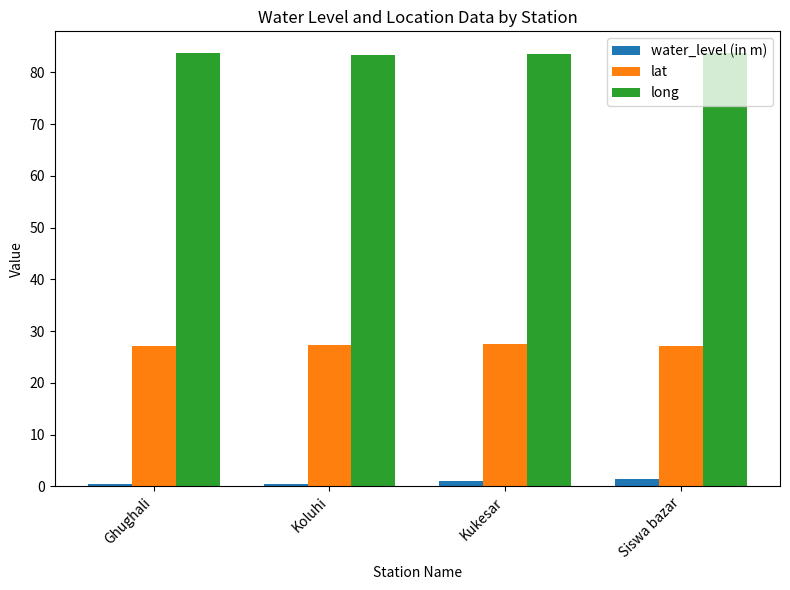

What is the minimum value for long?

83.3